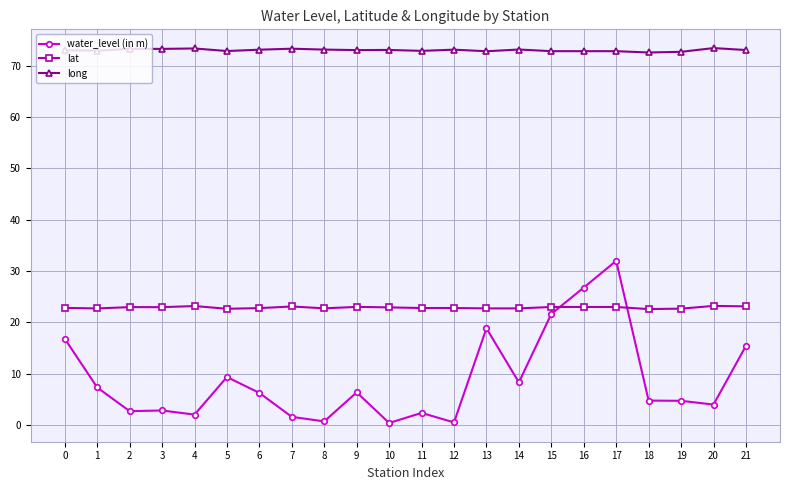

Is the value of long at 8 greater than the value of water_level (in m) at 0?

Yes